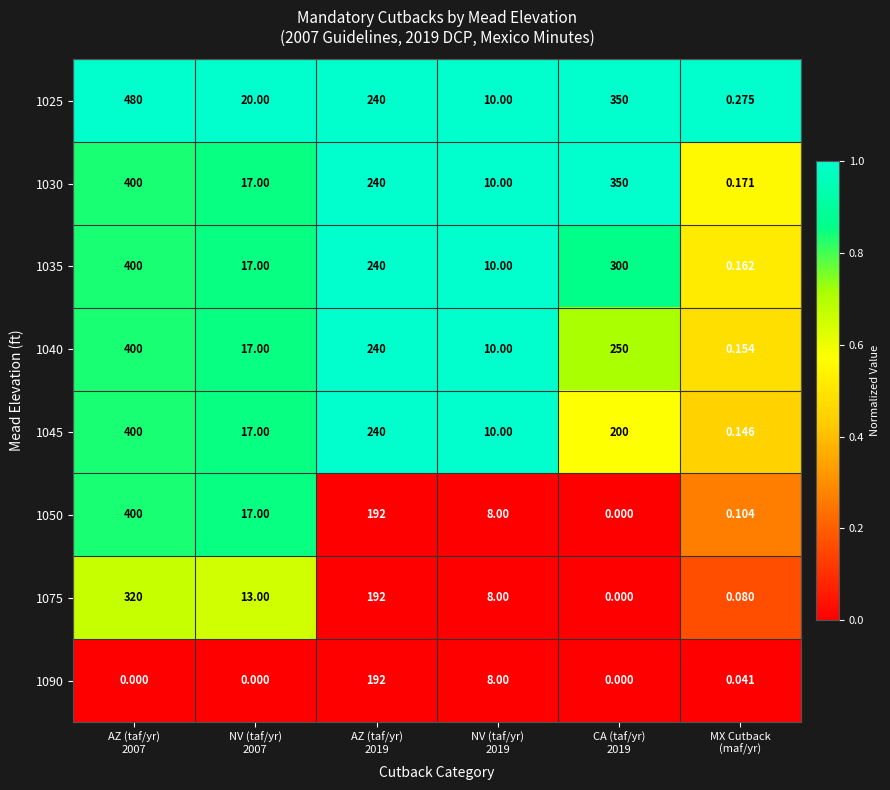

At CA (taf/yr) 2019, list the series in order from largest to smallest.

1025, 1030, 1035, 1040, 1045, 1050, 1075, 1090